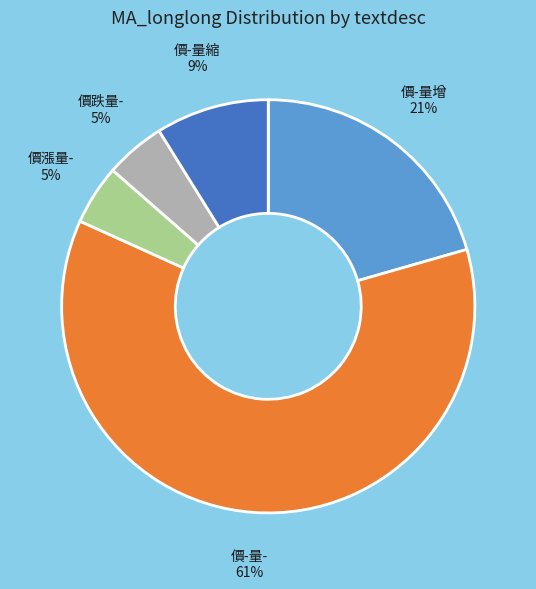

Is there a majority slice in this chart?

Yes